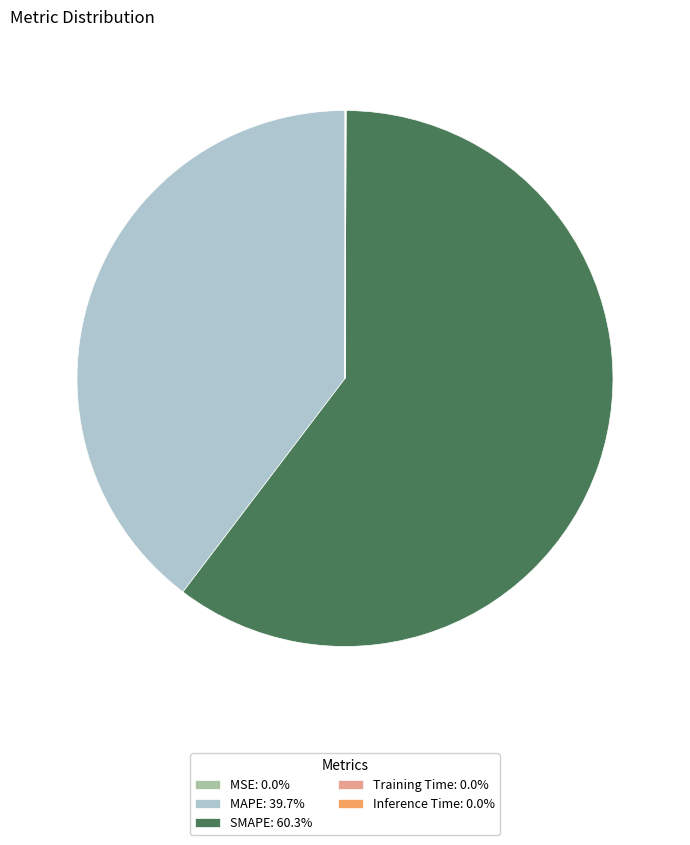

Approximately how many times larger is the value at MAPE compared to SMAPE?

0.7